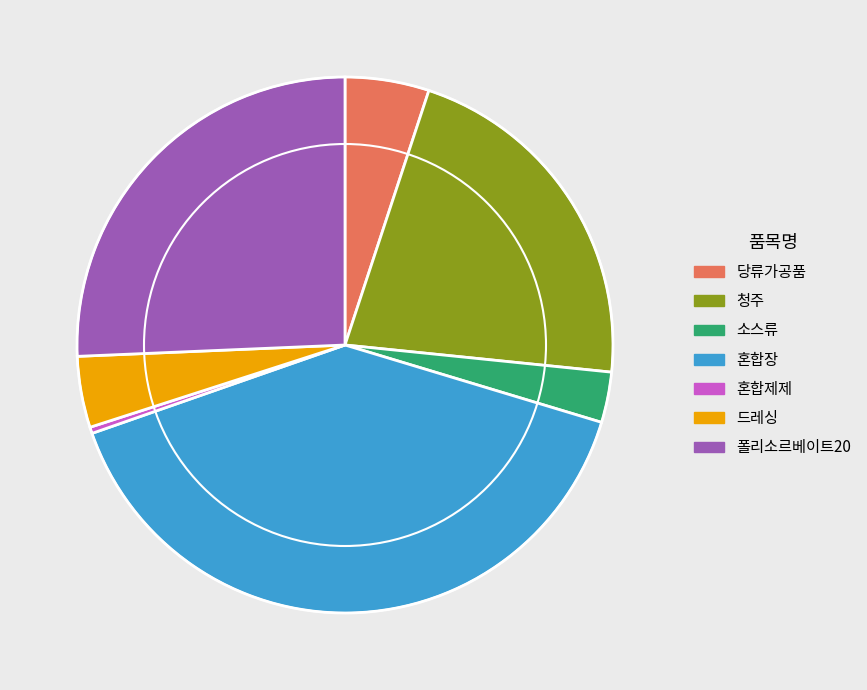

Is there any slice that represents more than half of the pie?

No